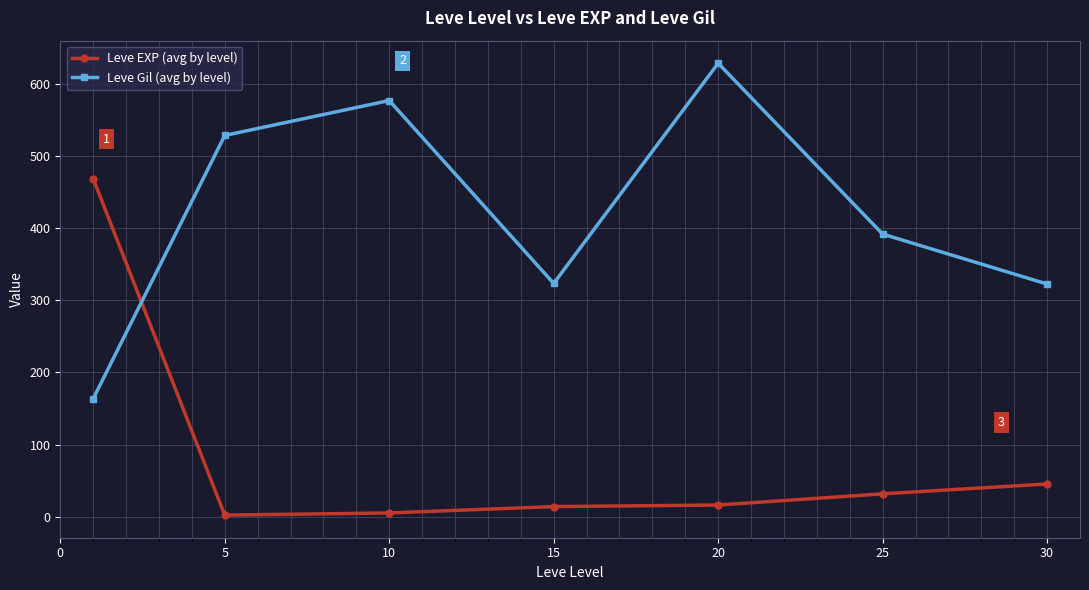

In Leve EXP (avg by level), how many points are lower than both neighbors (excluding endpoints)?

1